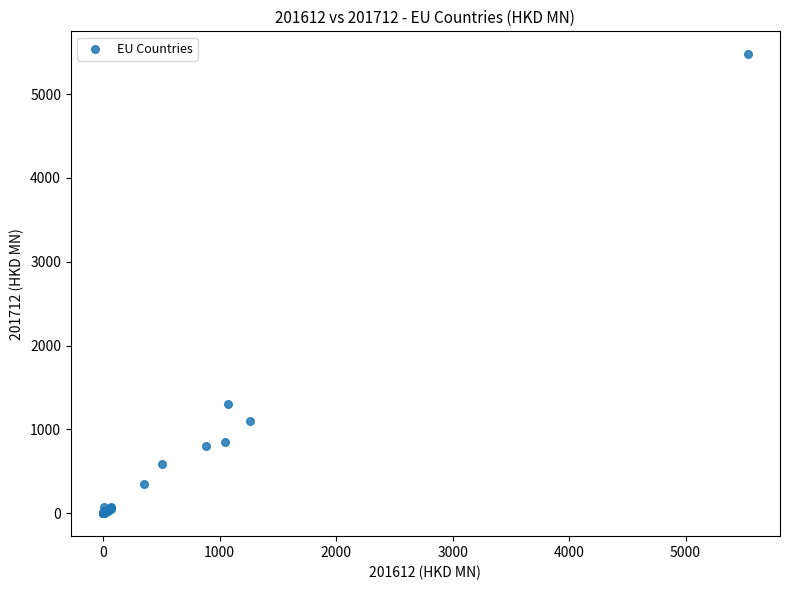

What Y value in the scatter plot is closest to 2737?

1302.6